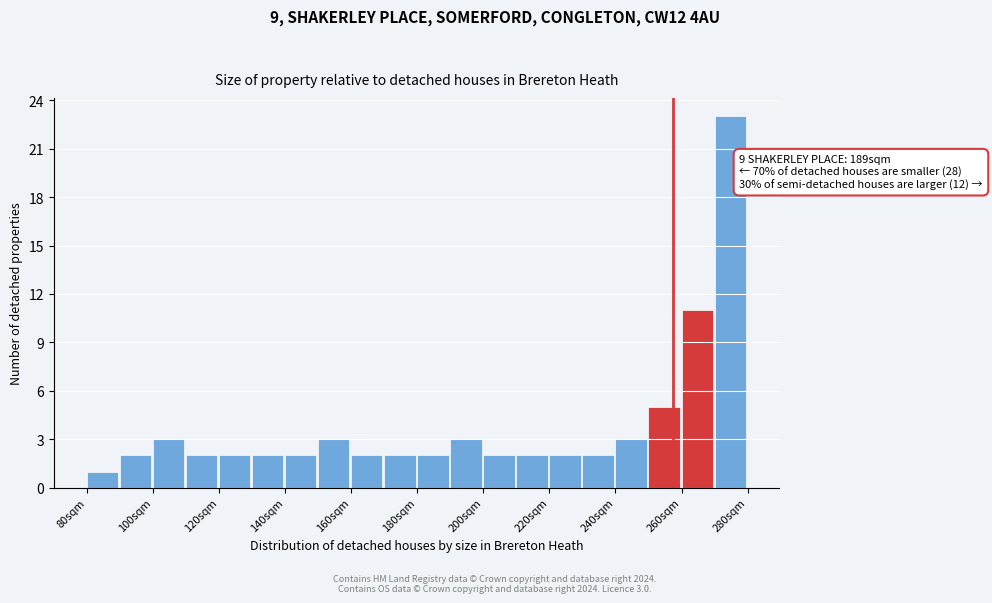

Over which range of the x-axis is the bar tallest?

270 to 280